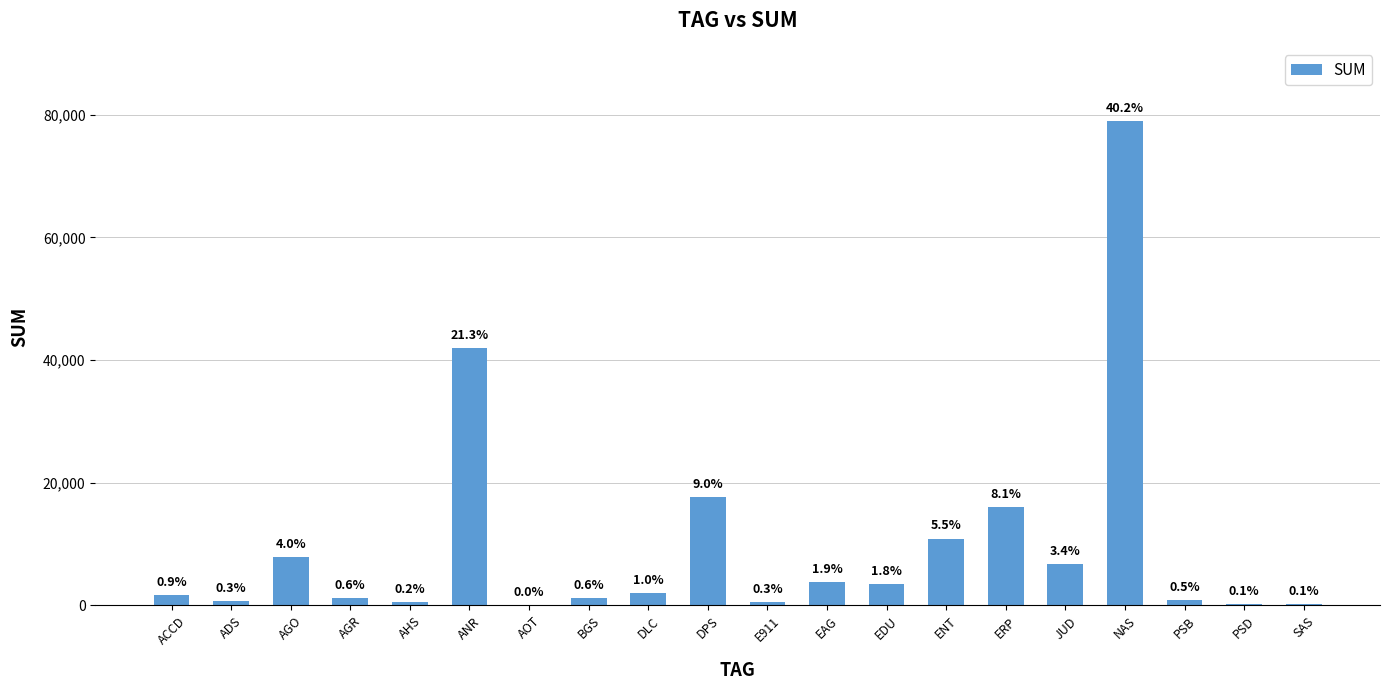

The chart shows a value of 1475.5 at PSB. True or false?

False